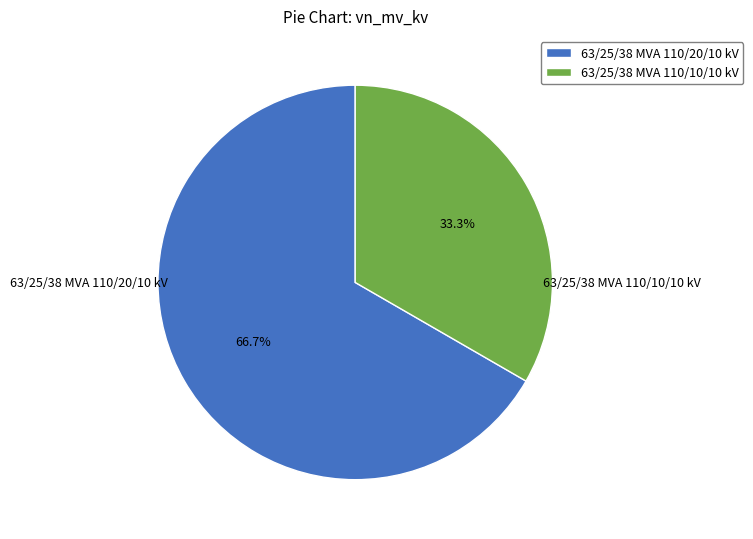

To the nearest percent, what is the difference between the largest and smallest slice percentages?

33%